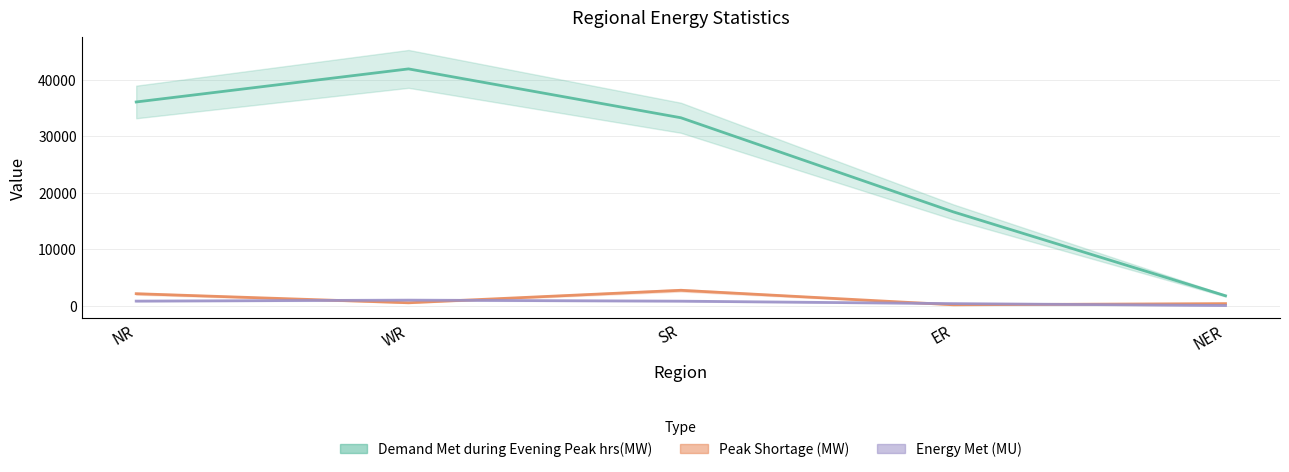

True or false: Demand Met during Evening Peak hrs(MW) and Peak Shortage (MW) intersect in this chart.

False